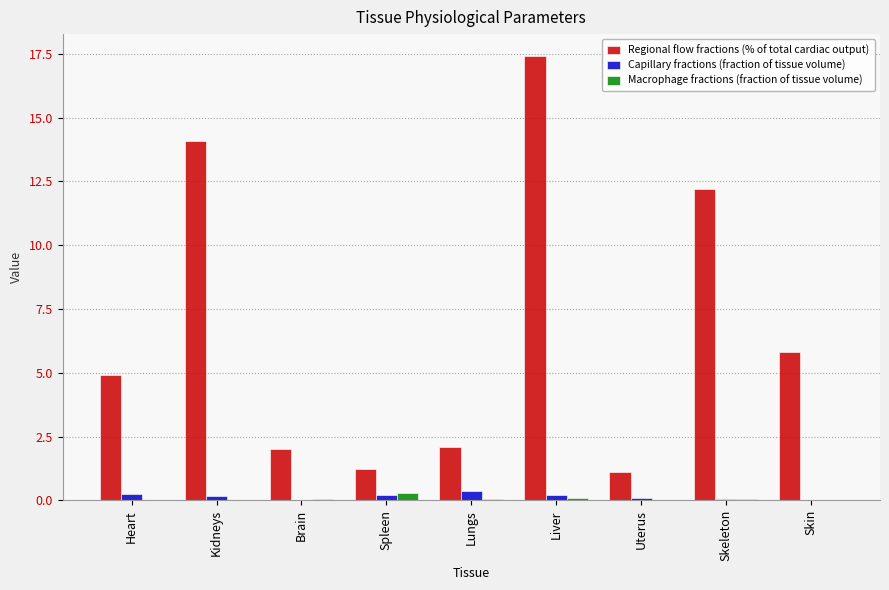

The Macrophage fractions (fraction of tissue volume) series shows 0.0 at Lungs. True or false?

True